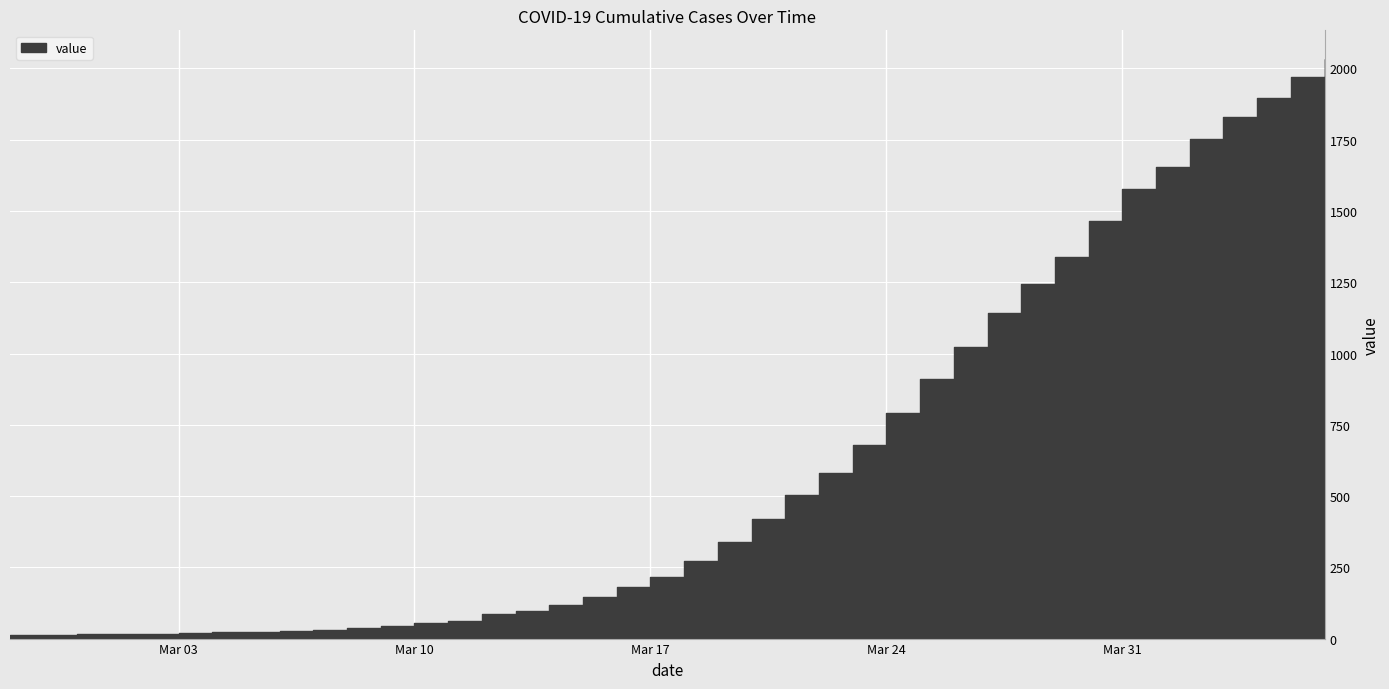

List the labels in order of value, largest first.

2020-04-06, 2020-04-05, 2020-04-04, 2020-04-03, 2020-04-02, 2020-04-01, 2020-03-31, 2020-03-30, 2020-03-29, 2020-03-28, 2020-03-27, 2020-03-26, 2020-03-25, 2020-03-24, 2020-03-23, 2020-03-22, 2020-03-21, 2020-03-20, 2020-03-19, 2020-03-18, 2020-03-17, 2020-03-16, 2020-03-15, 2020-03-14, 2020-03-13, 2020-03-12, 2020-03-11, 2020-03-10, 2020-03-09, 2020-03-08, 2020-03-07, 2020-03-06, 2020-03-05, 2020-03-04, 2020-03-03, 2020-03-01, 2020-03-02, 2020-02-29, 2020-02-28, 2020-02-27